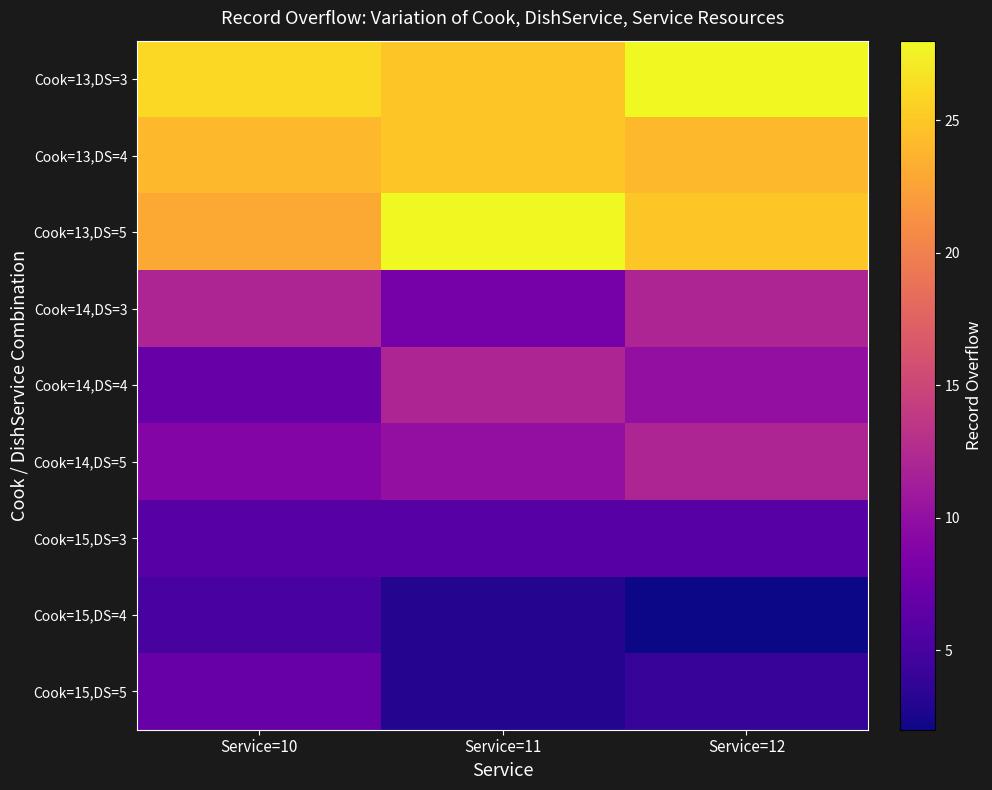

At Service=12, list the series in order from largest to smallest.

Cook=13,DS=3, Cook=13,DS=5, Cook=13,DS=4, Cook=14,DS=3, Cook=14,DS=5, Cook=14,DS=4, Cook=15,DS=3, Cook=15,DS=5, Cook=15,DS=4